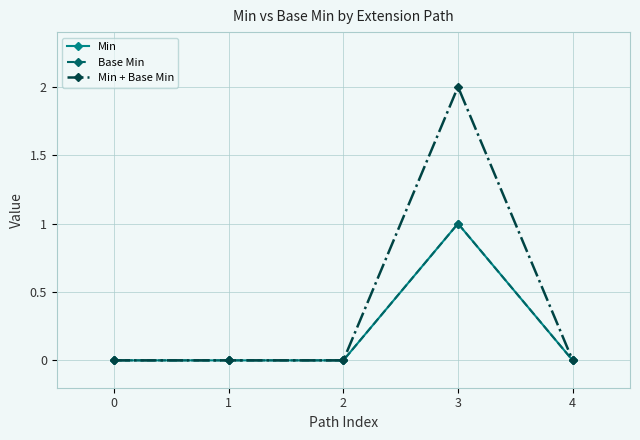

Is this an area chart (filled region under the line)?

No